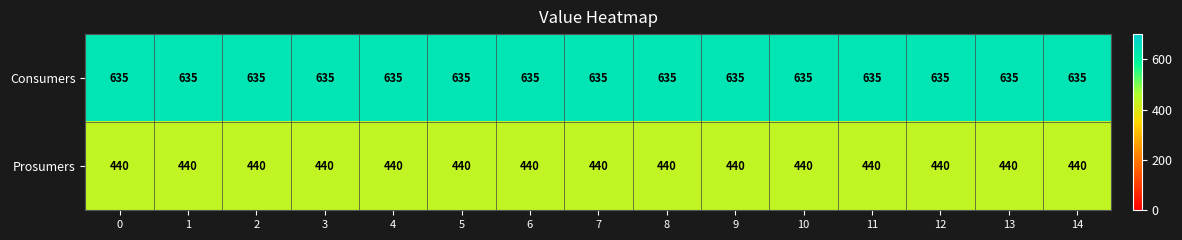

What is the minimum value shown in the chart?

440